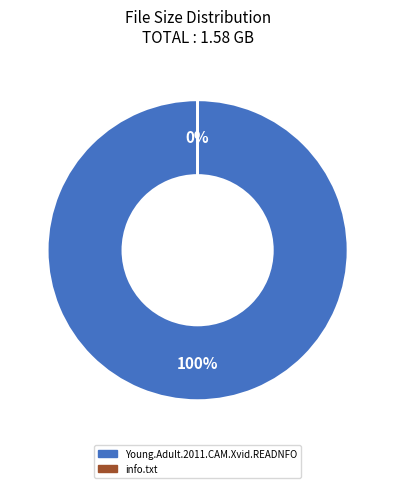

Count the number of slices in the pie.

2